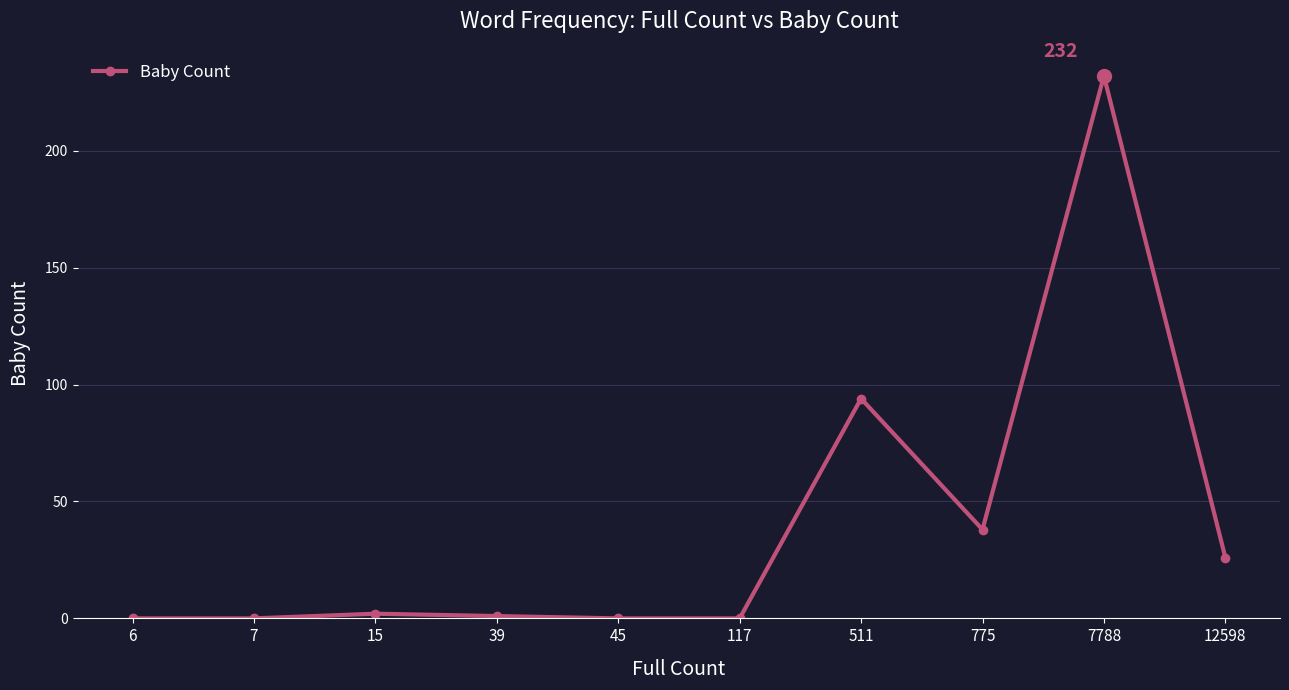

True or false: there are more than 0 points higher than both neighbors.

True